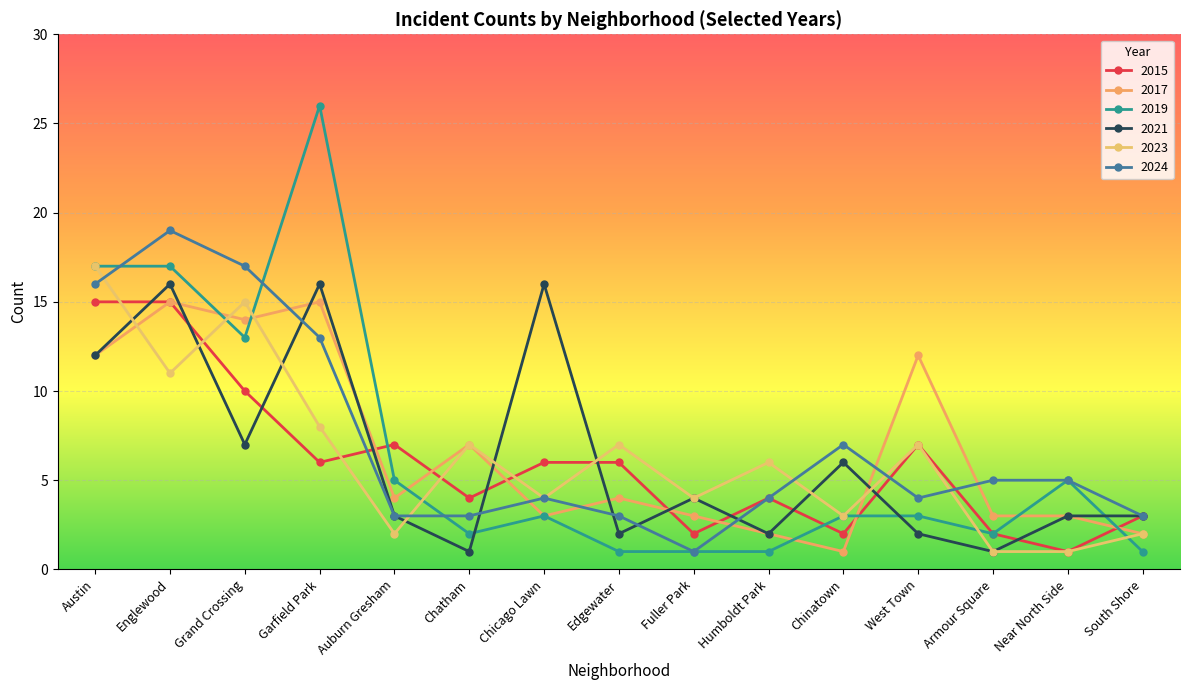

At which category does 2023 reach its first local valley?

Englewood